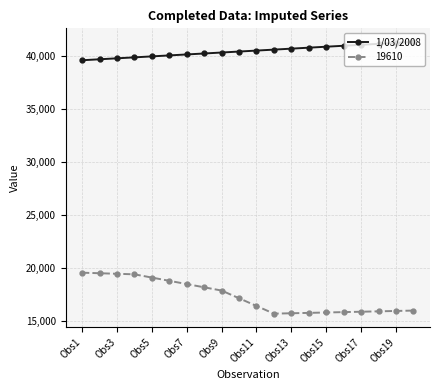

List the series in order of their overall mean, lowest first.

19610, 1/03/2008